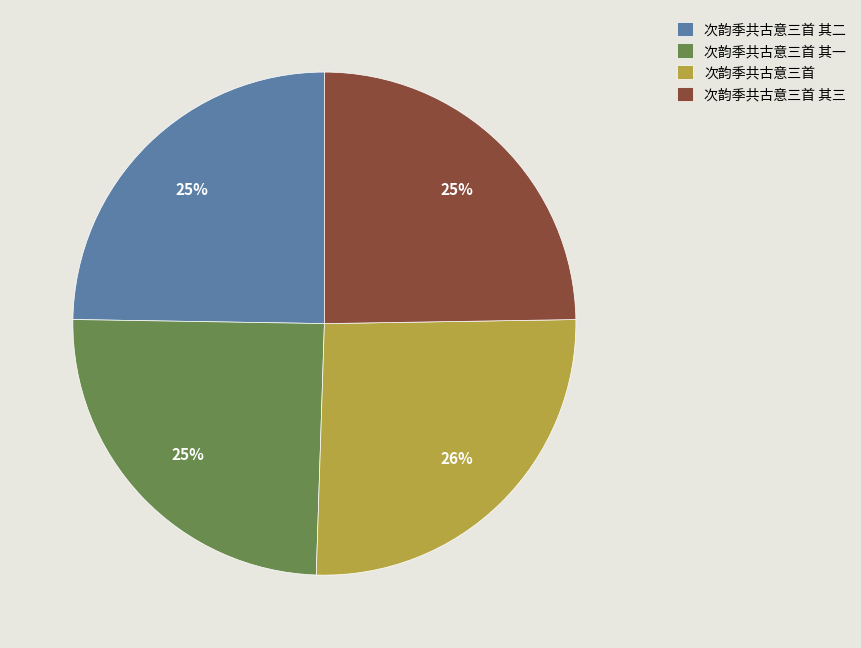

To the nearest percent, what percentage of the pie is 次韵季共古意三首 其三?

25%